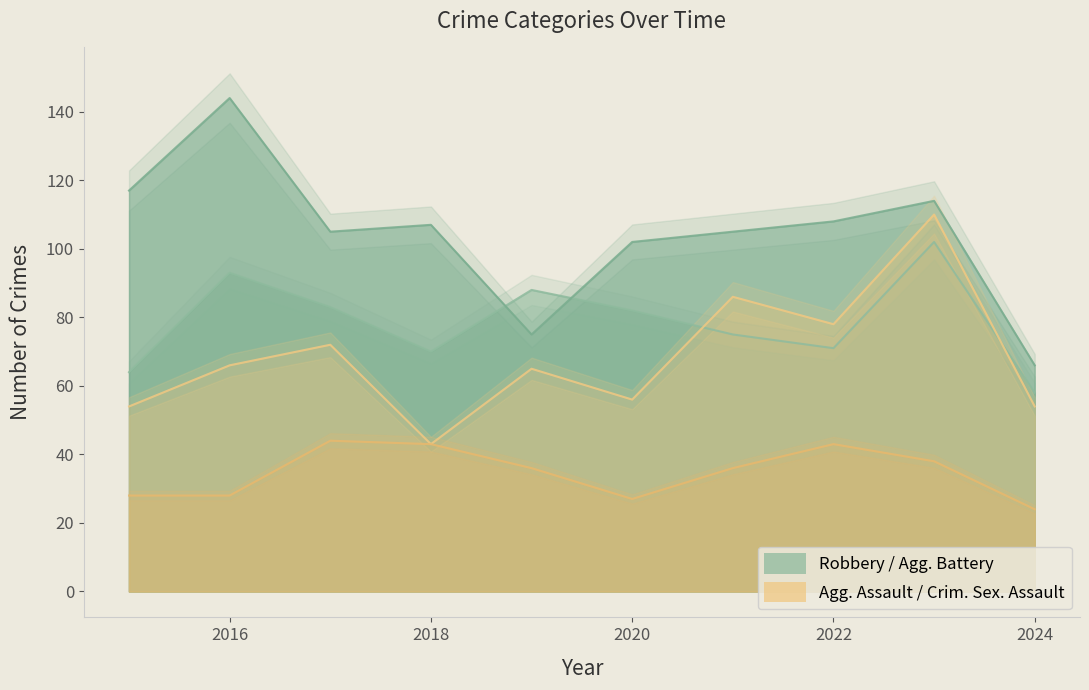

True or false: Criminal Sexual Assault and Robbery cross at least once.

False